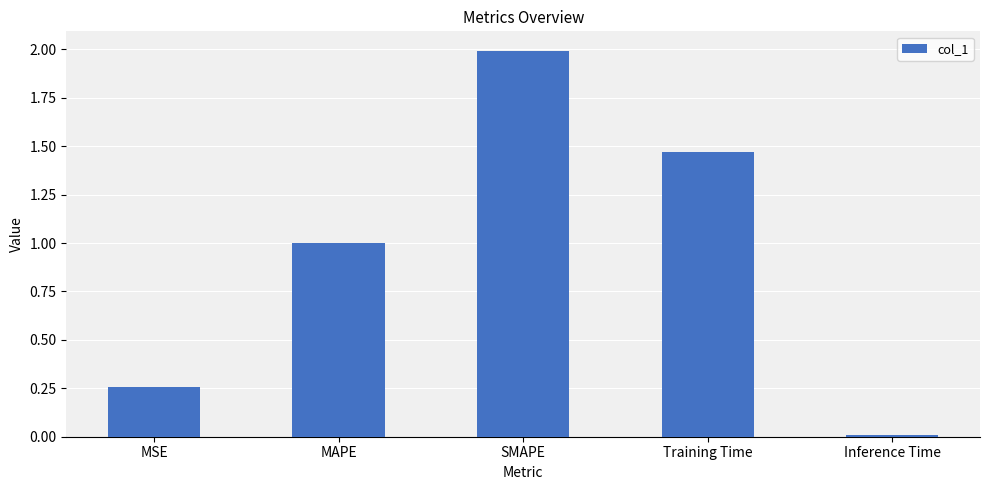

What is the greatest value displayed?

2.0